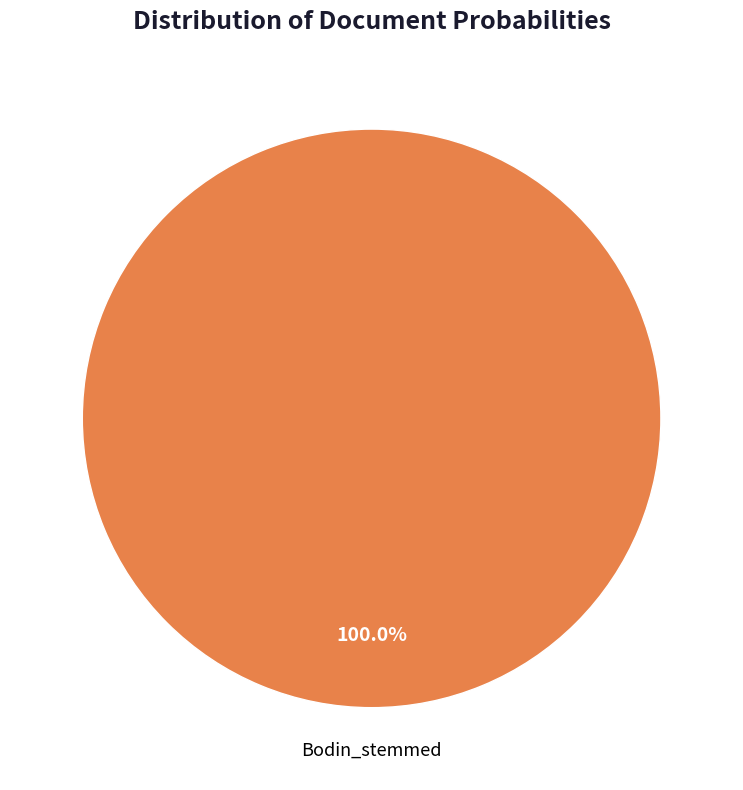

Does any single category account for the majority?

Yes